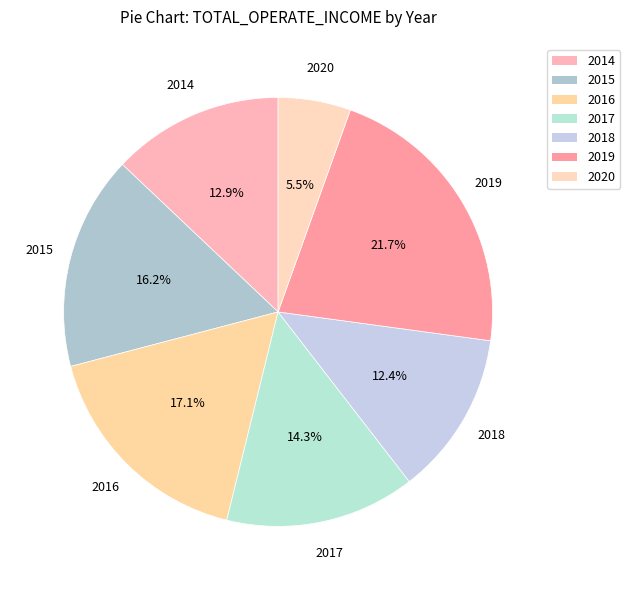

Is it true that 2017 is 14% of the pie?

True